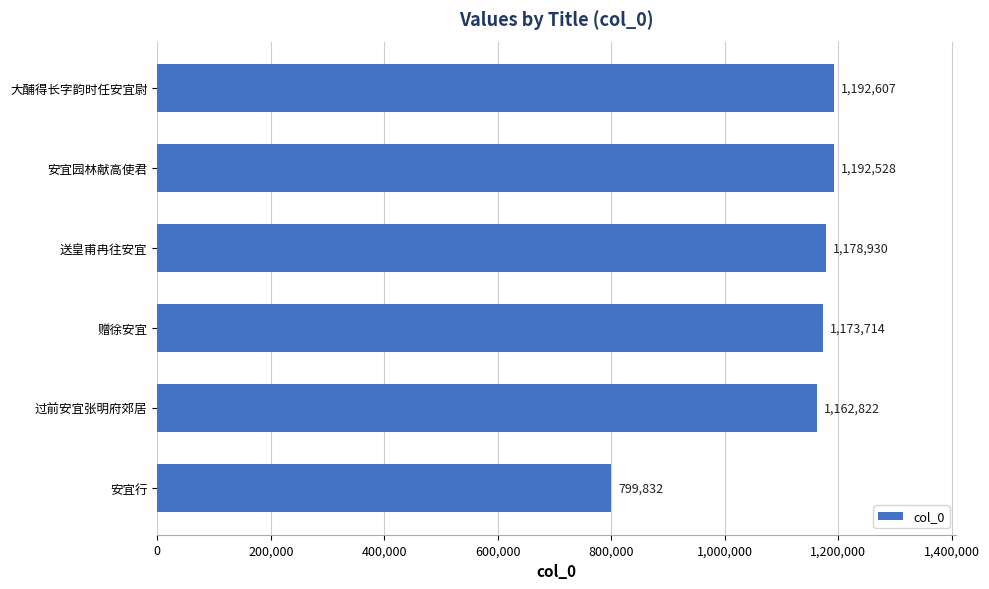

Are the bars grouped side by side (vs. stacked)?

No